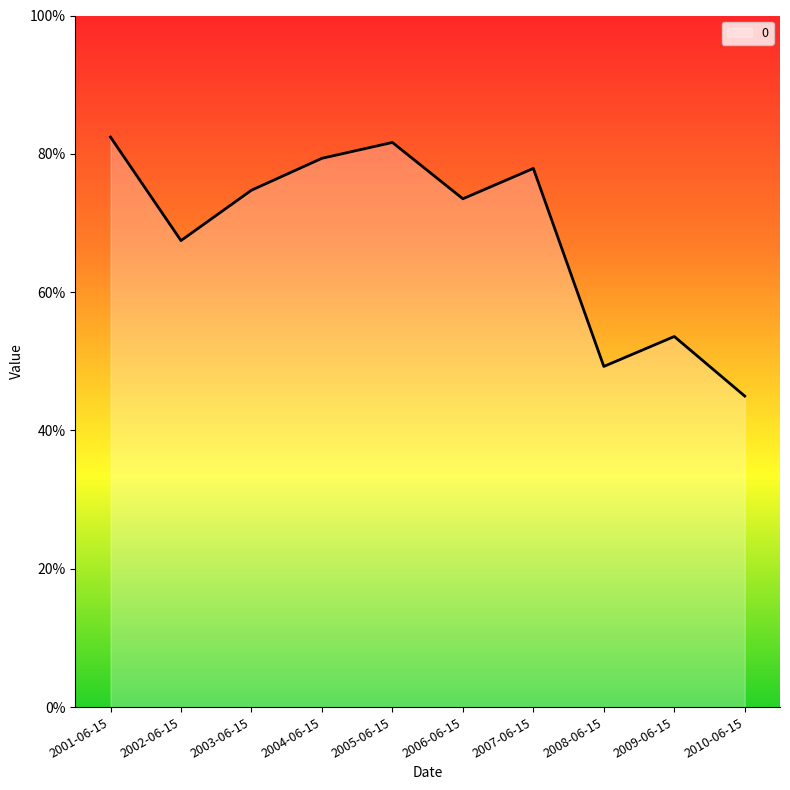

Which category has the highest value across all series?

2001-06-15